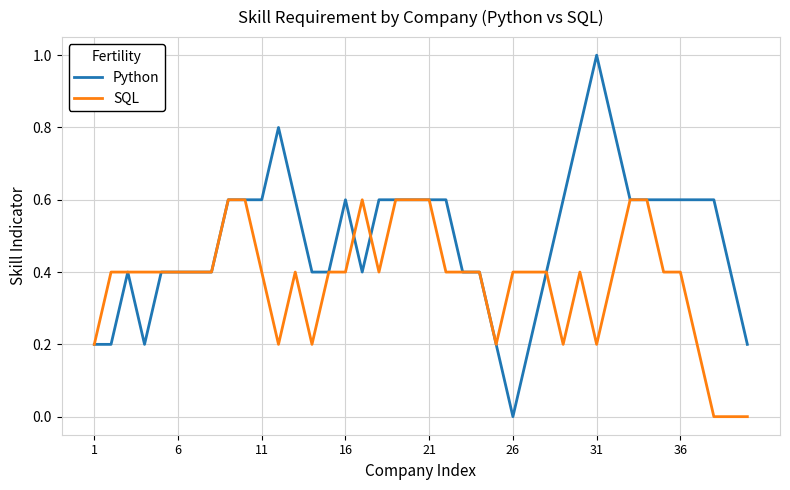

Which series has the largest range (max minus min)?

Python